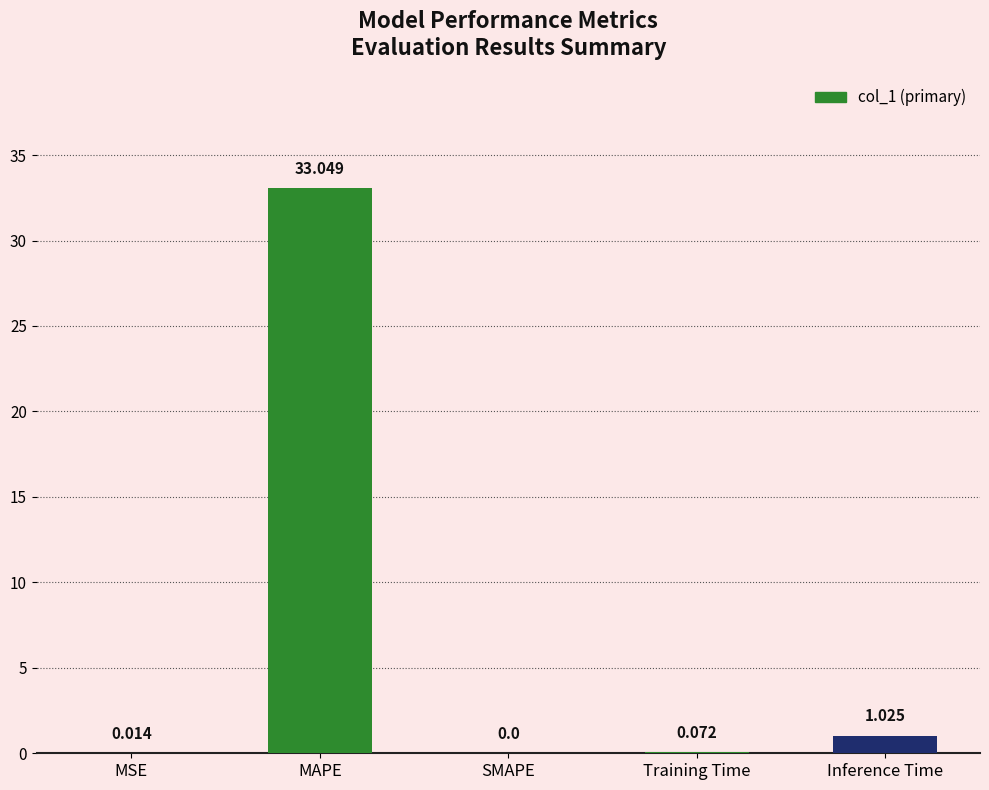

What is the maximum value shown in the chart?

33.0